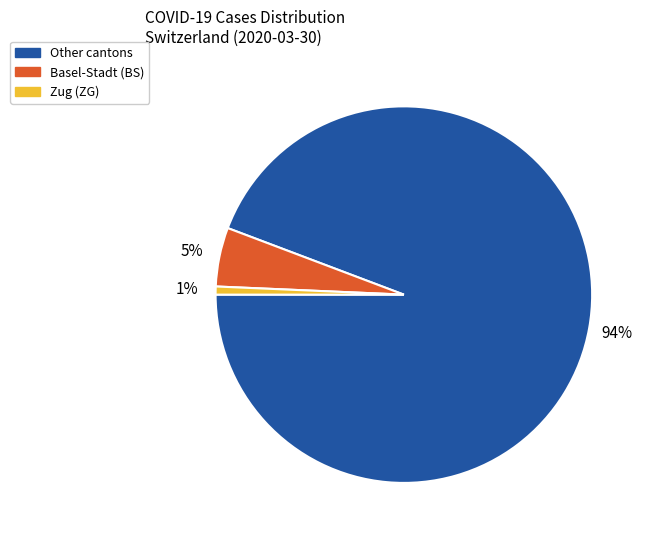

What percentage is the Other cantons slice, to the nearest percent?

94%